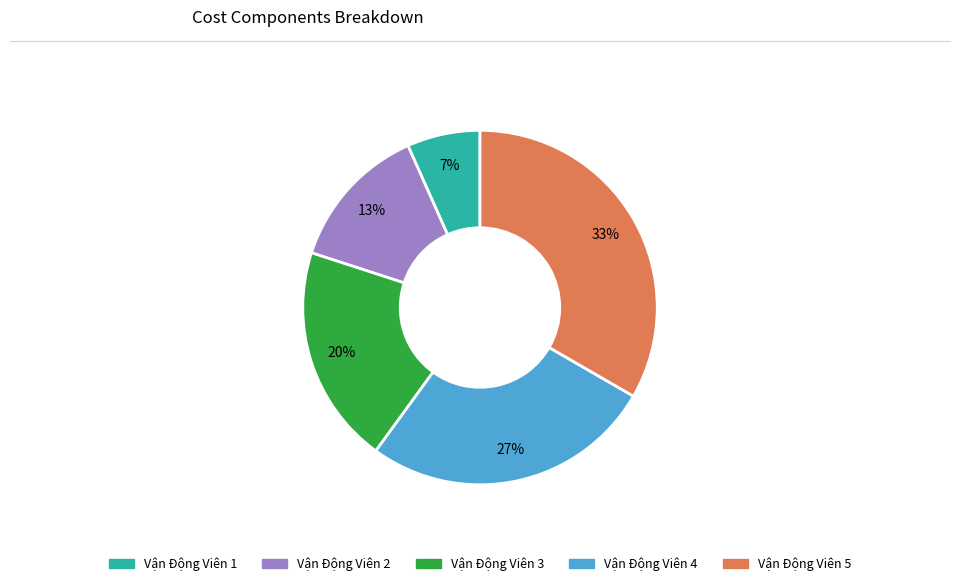

Between Vận Động Viên 4 and Vận Động Viên 3, which is larger?

Vận Động Viên 4